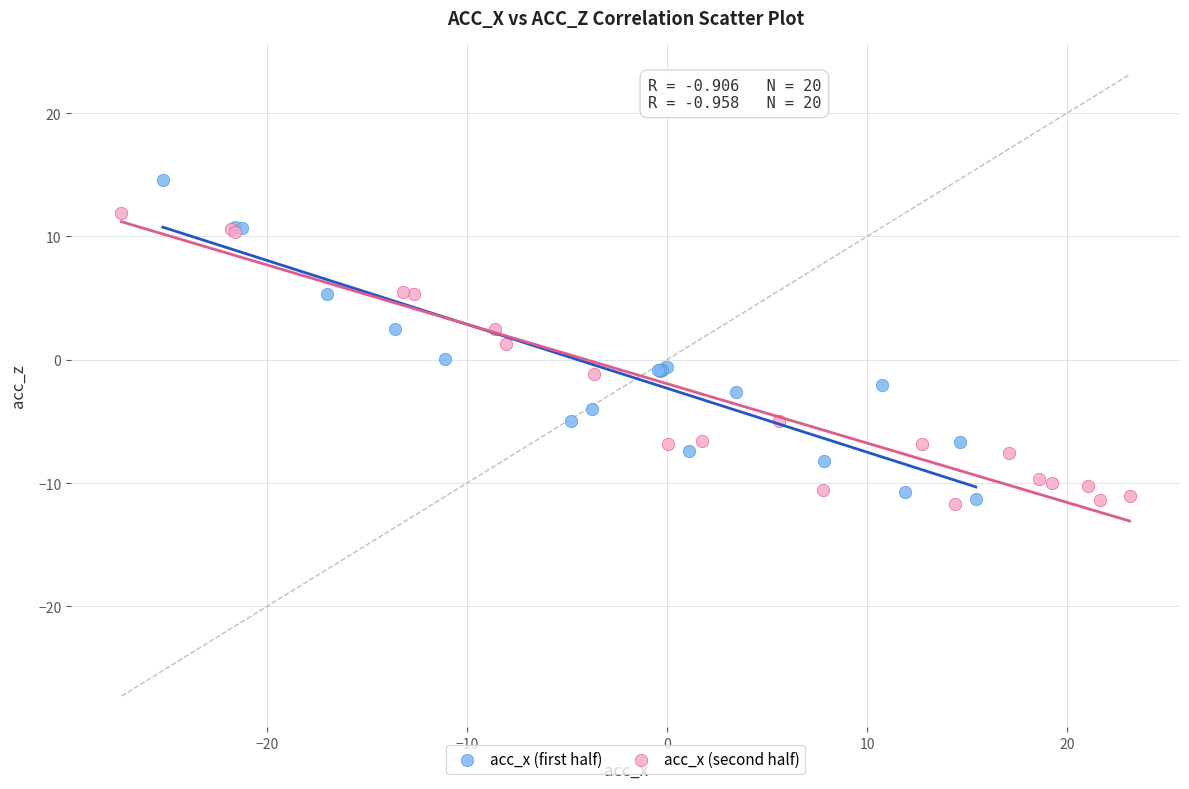

What are all the series names shown in the legend?

acc_x (first half), acc_x (second half)